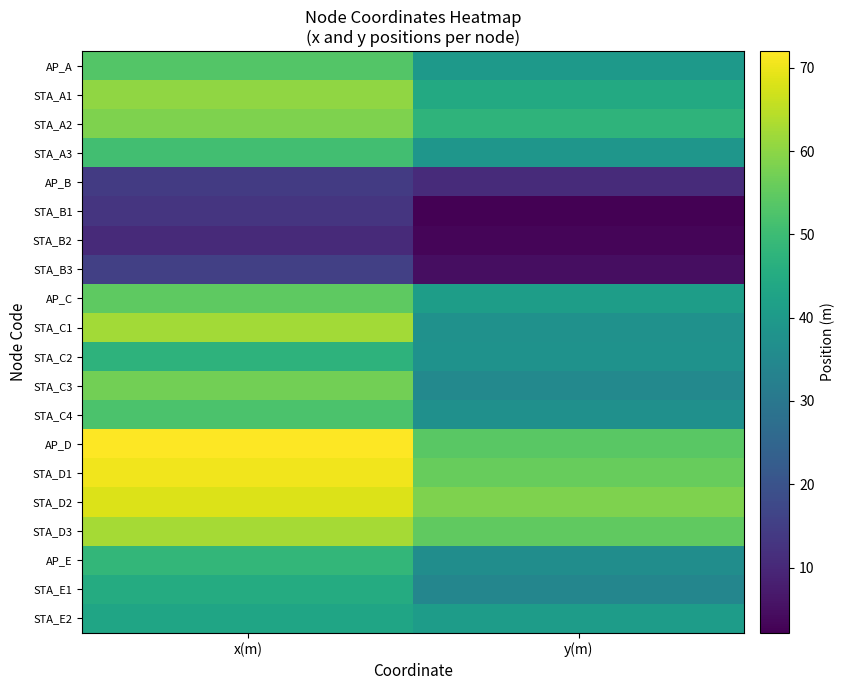

Between y(m) and x(m), which is larger?

x(m)